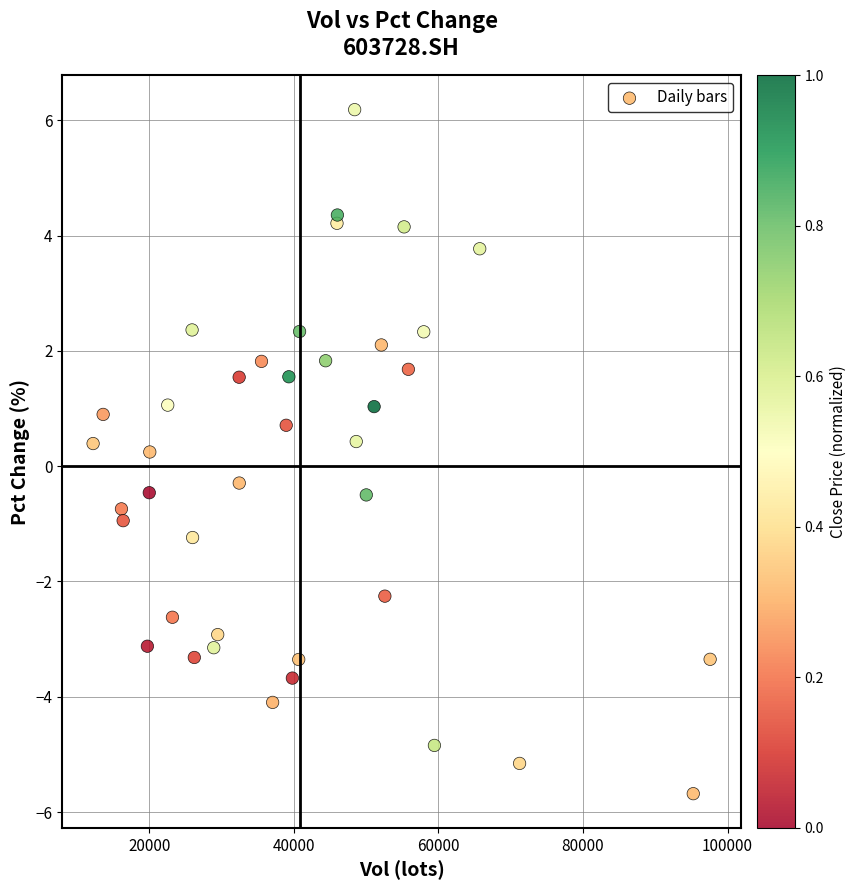

What is the range of Y values (max minus min)?

11.9